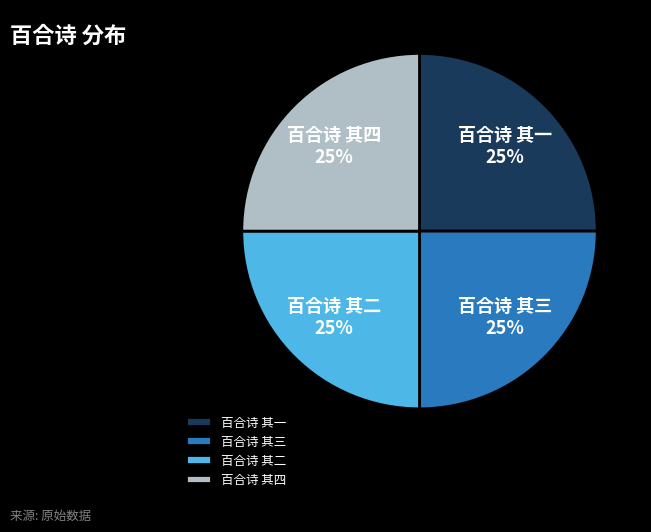

Does 百合诗 其二 account for over 50% of the chart?

No